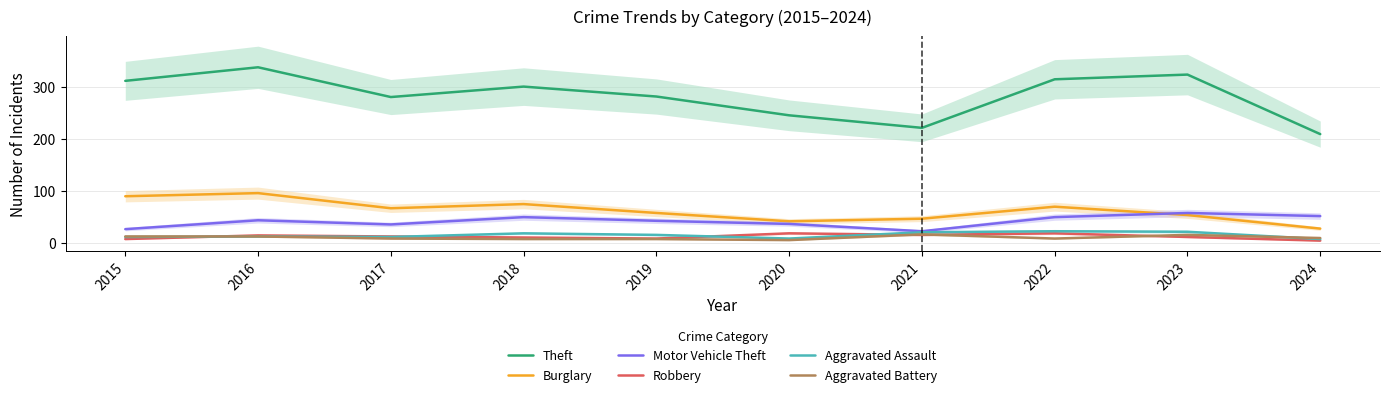

Count the number of data series in this chart.

6